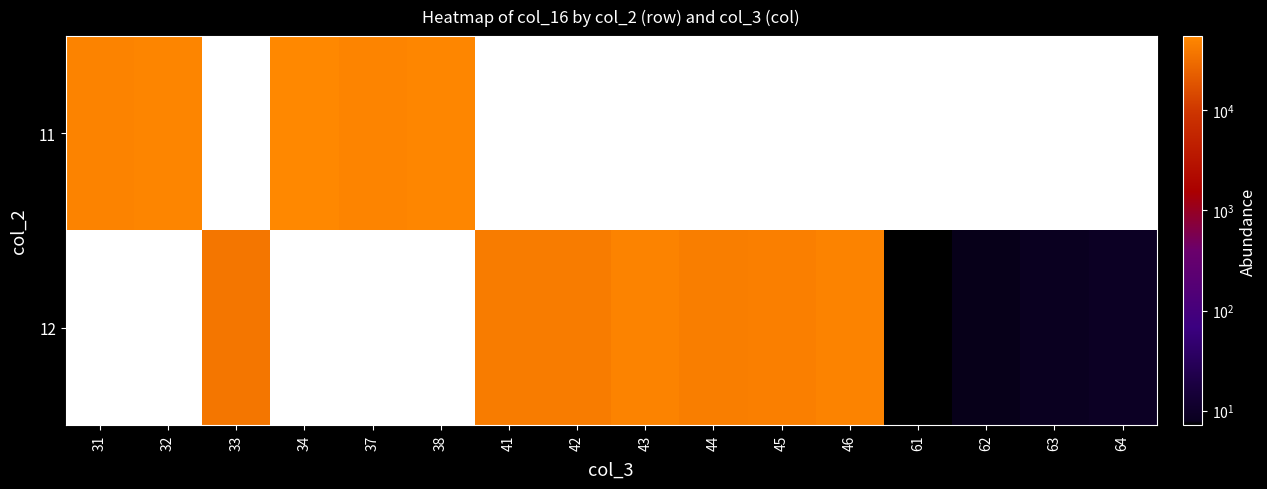

Is the value of 11 at 42 greater than the value of 12 at 38?

No